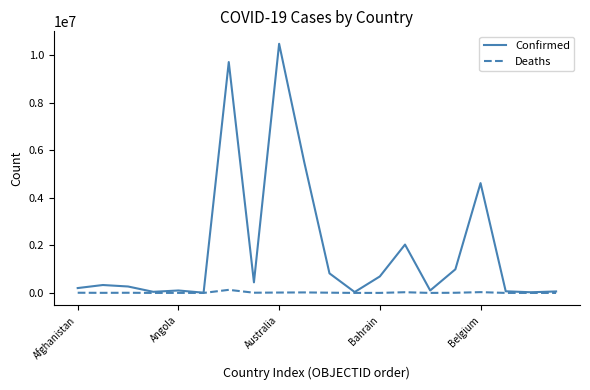

What is the greatest value displayed?

10490669